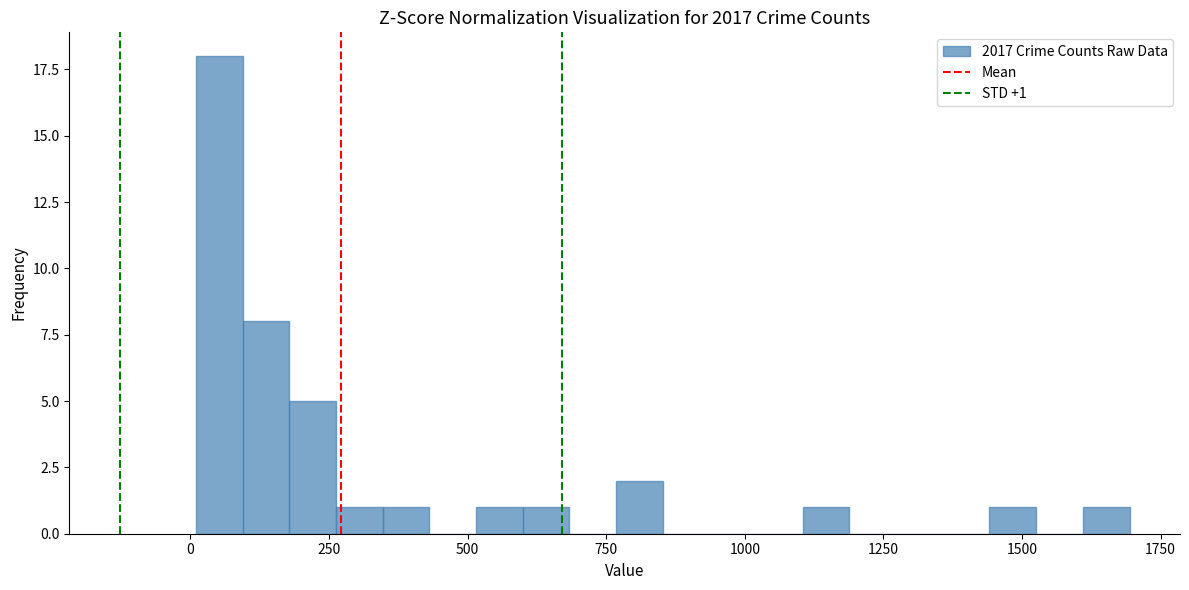

Around what value on the x-axis is the tallest bar? Give the approximate position of its centre, as read against the axis.

50